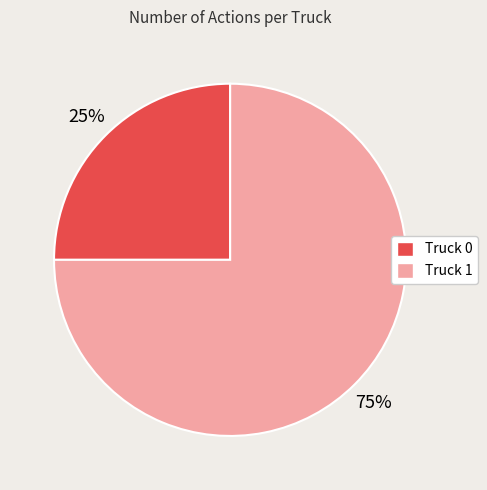

Count the number of slices in the pie.

2